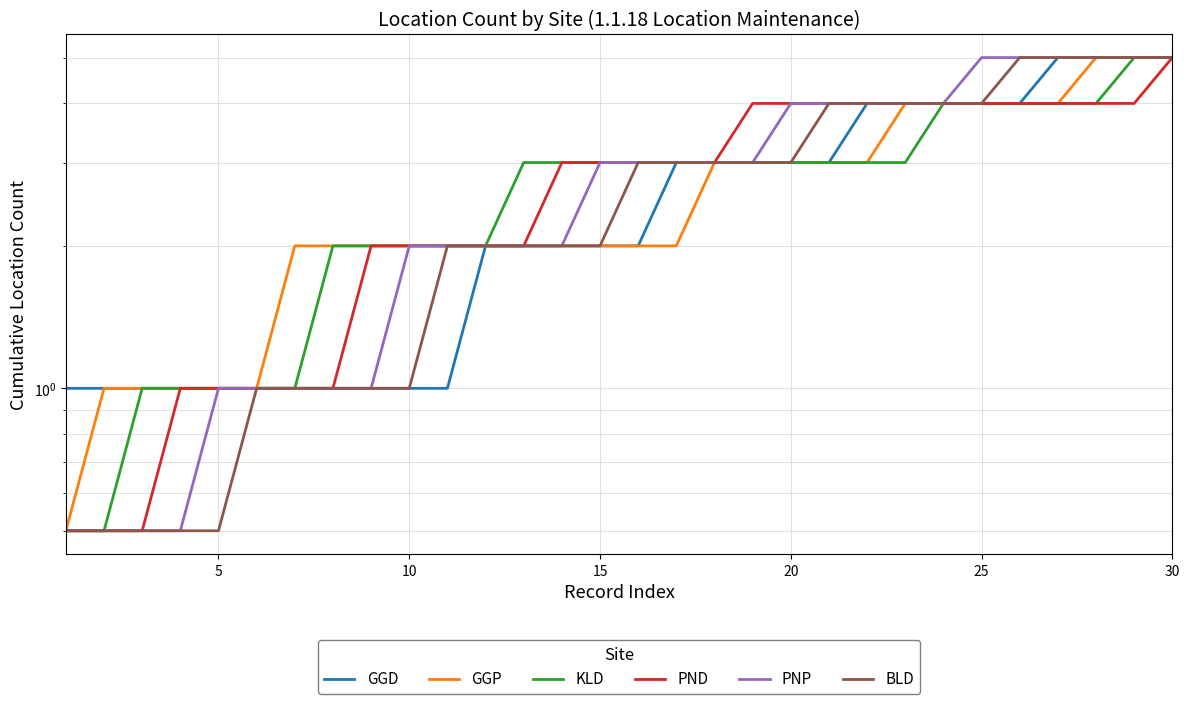

What is the minimum value shown in the chart?

0.5